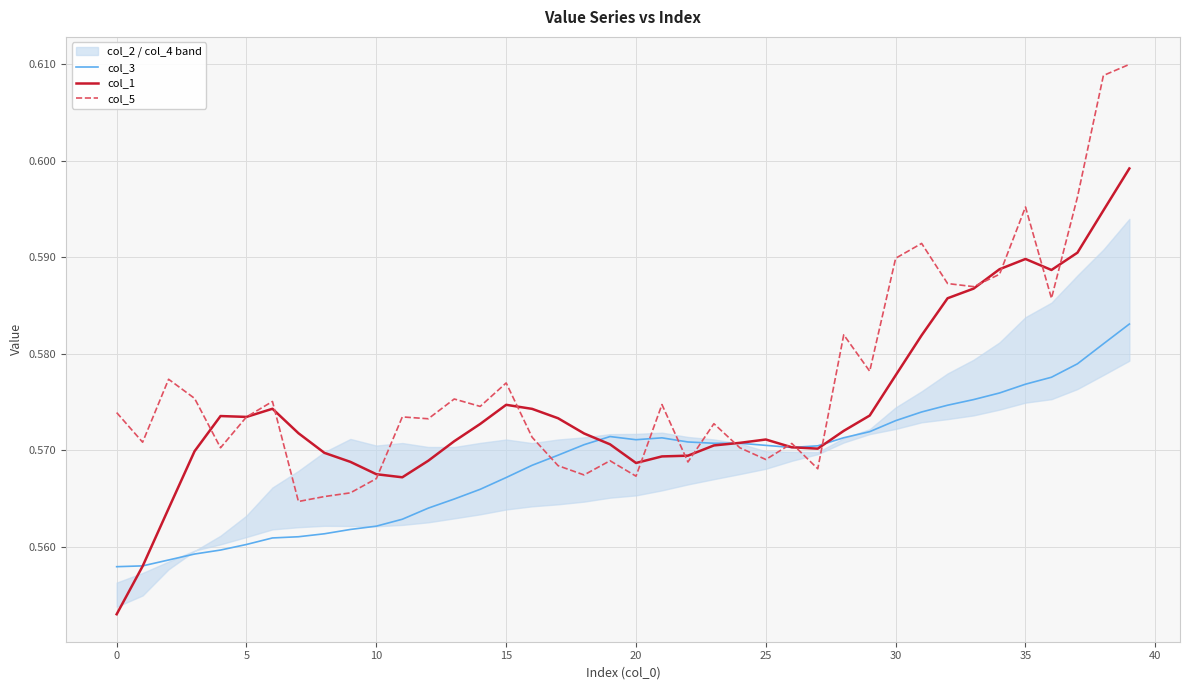

What is the total value across all series at 37?

1.8